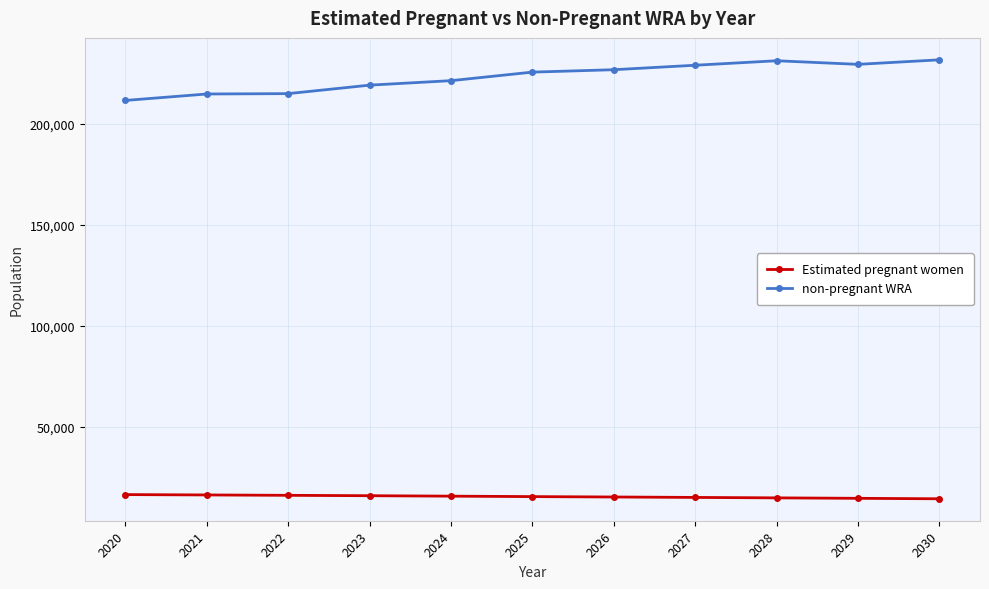

How many lines are shown in the chart?

2